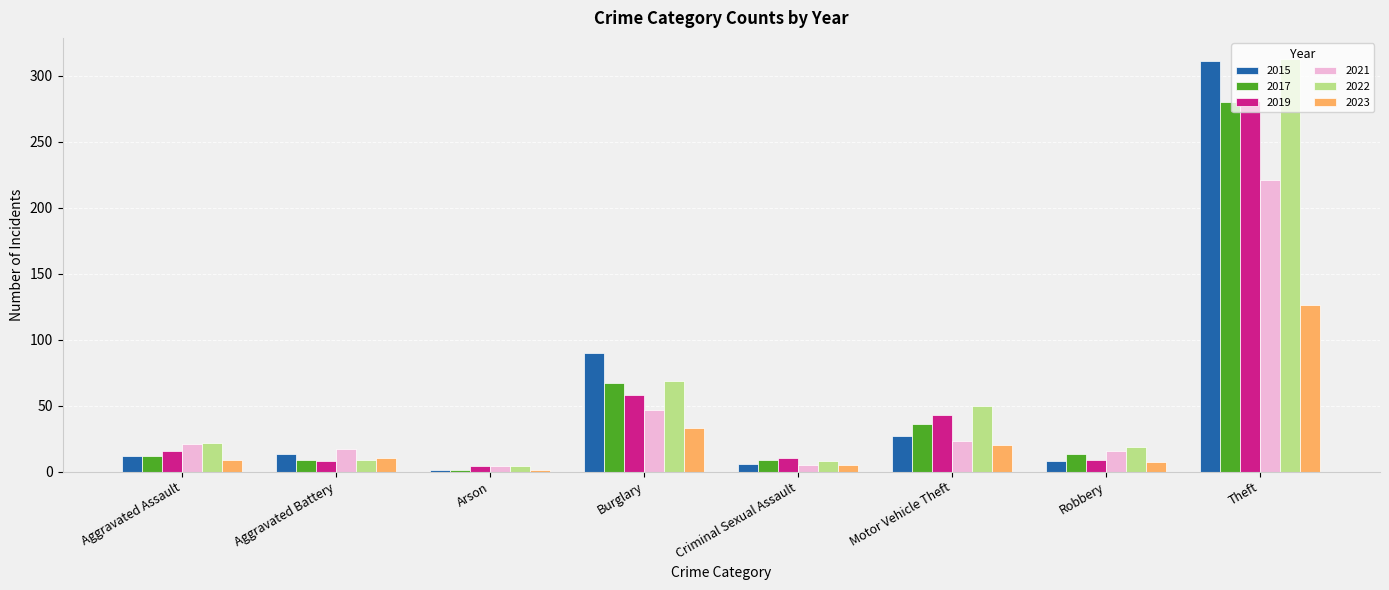

Which series has the largest range (max minus min)?

2015